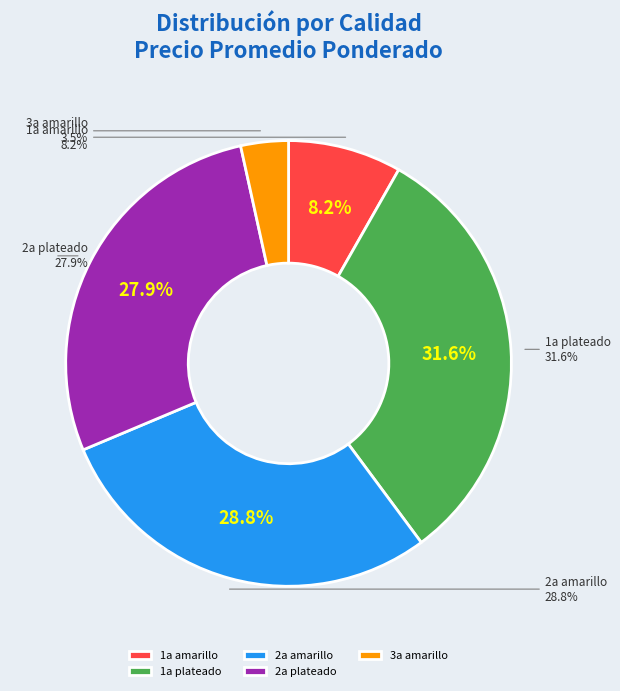

Between 1a plateado and 2a amarillo, which is larger?

1a plateado